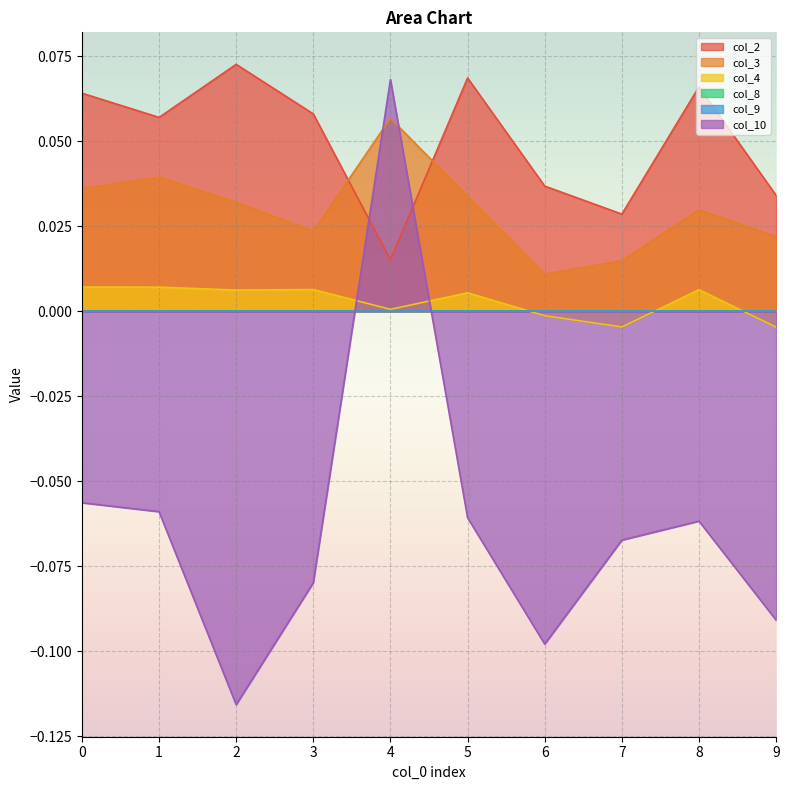

How many values in the col_10 series exceed 0?

1